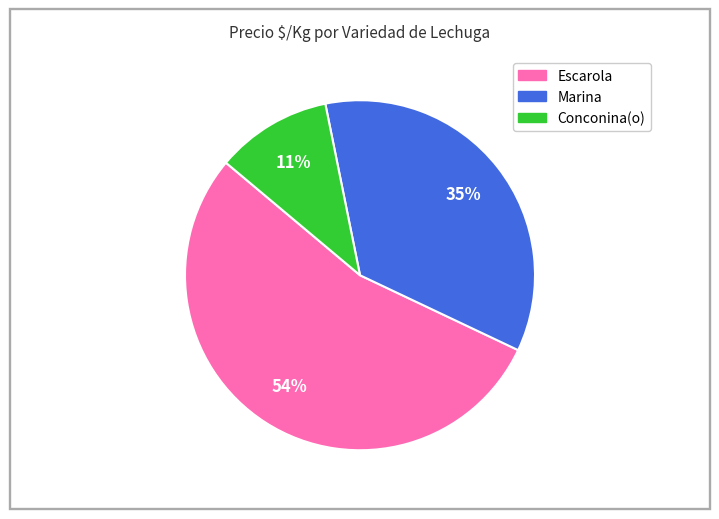

To the nearest percent, what is the average slice percentage?

33%